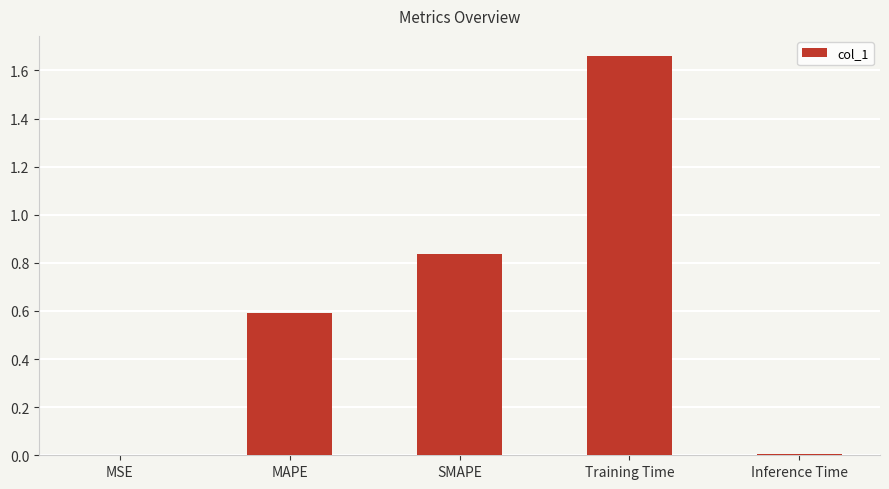

What is the change in value from MAPE to Training Time?

+1.1